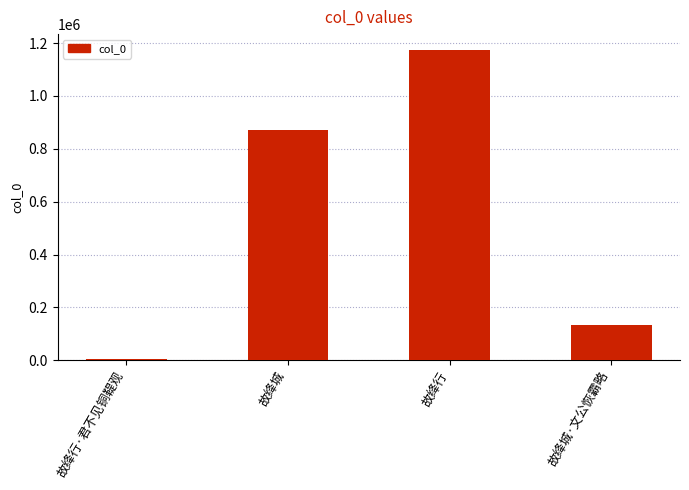

How many bars are there in total?

4